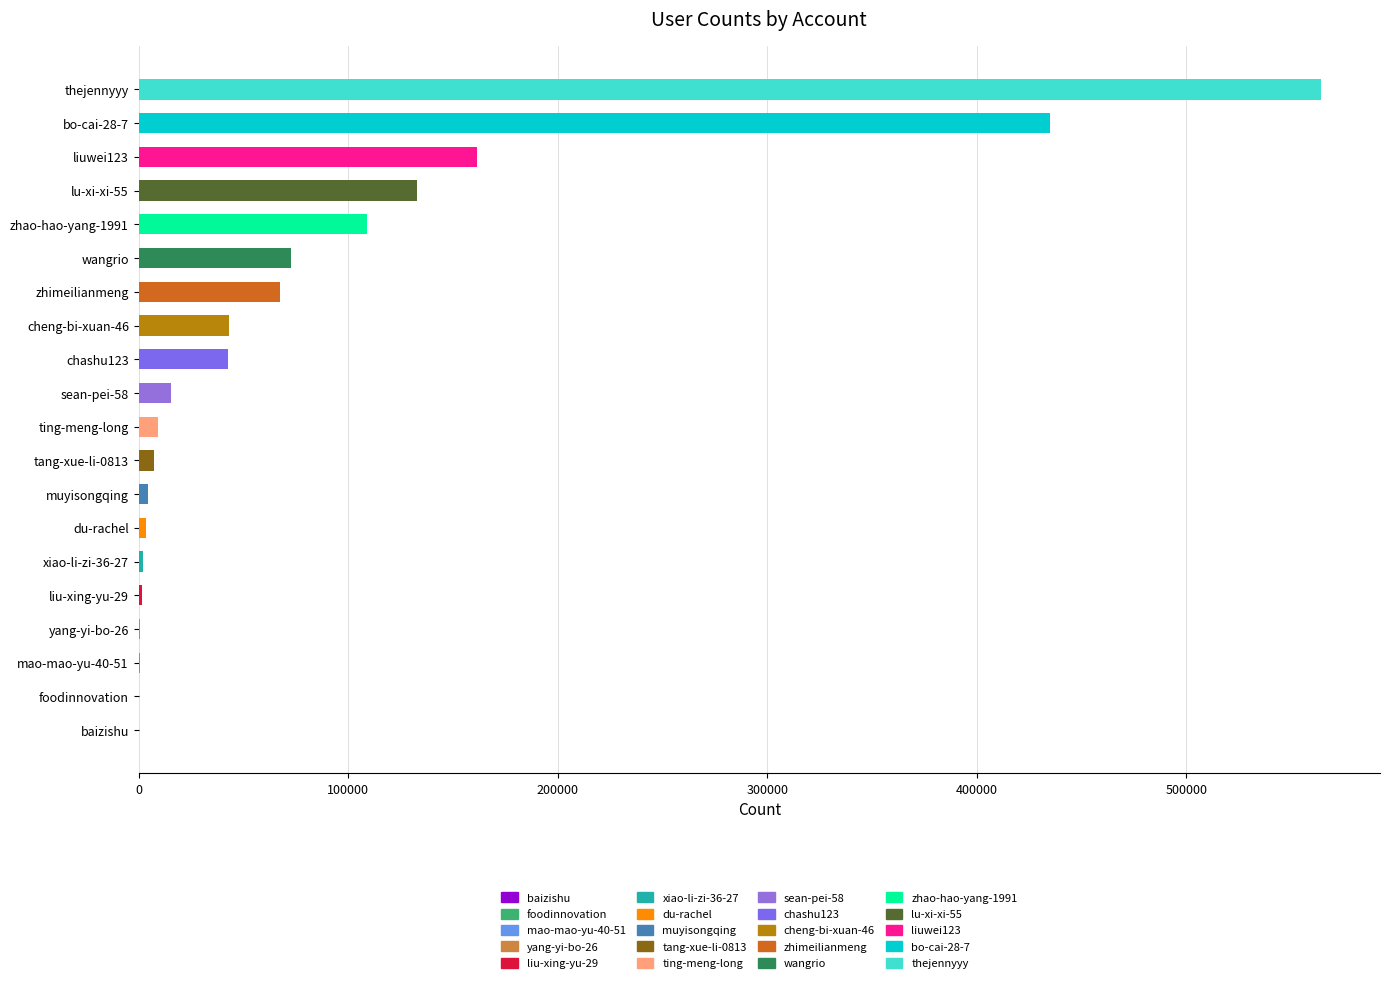

How many series are shown in this chart?

1